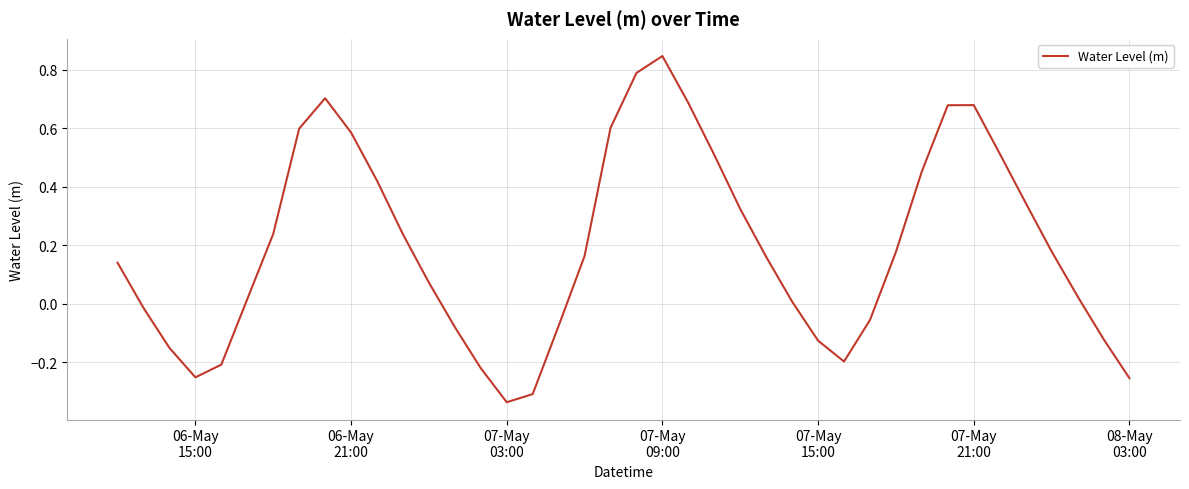

What is the difference between the maximum and minimum values?

1.2